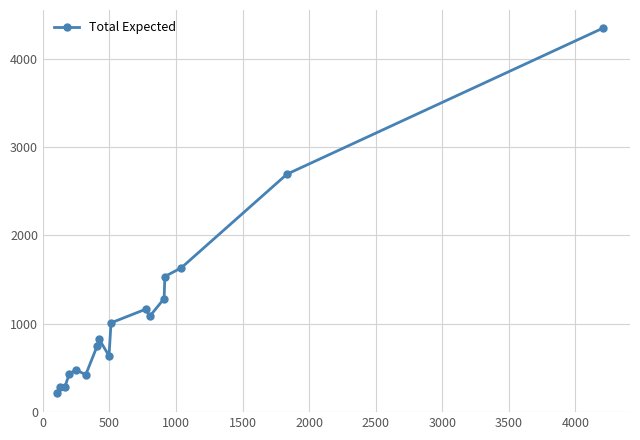

What is the sum of all values?

19073